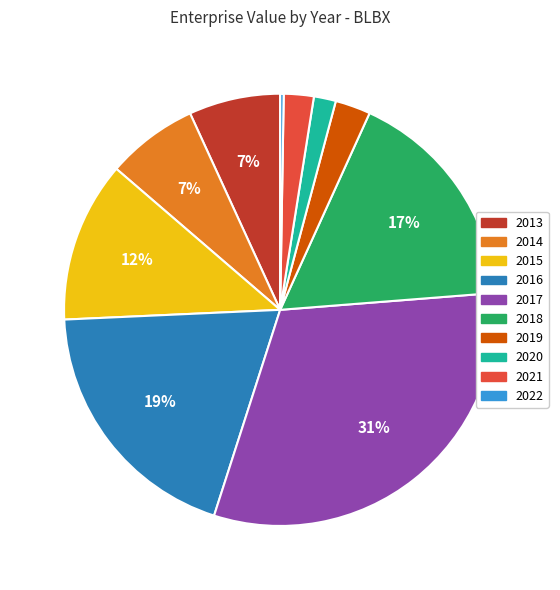

What percentage is the 2020 slice, to the nearest percent?

2%